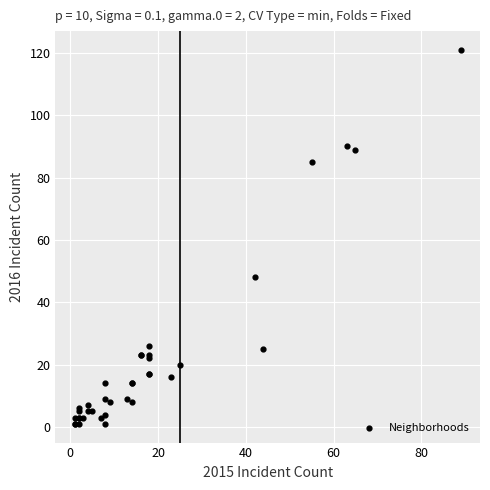

What Y value in the scatter plot is closest to 61?

48